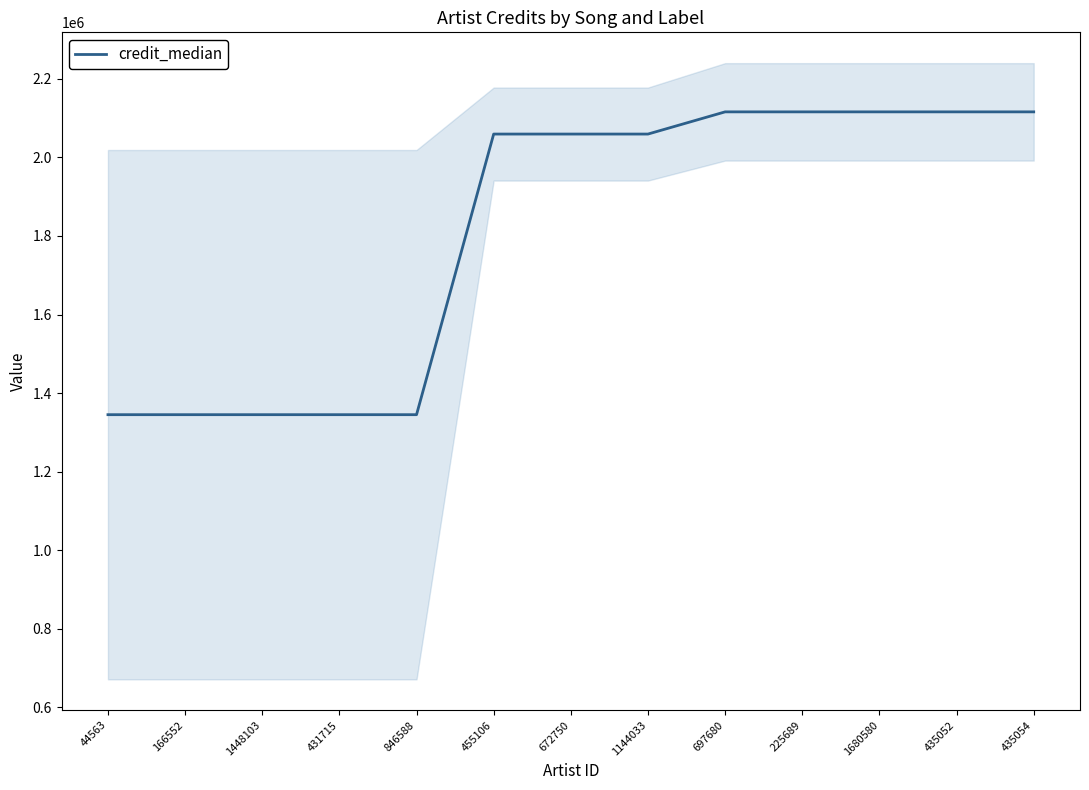

Does the chart have visible grid lines?

No